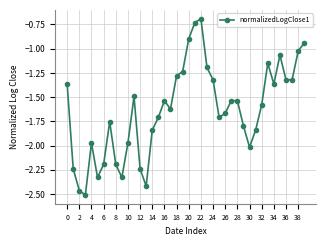

What is the difference between the maximum and minimum values?

1.8